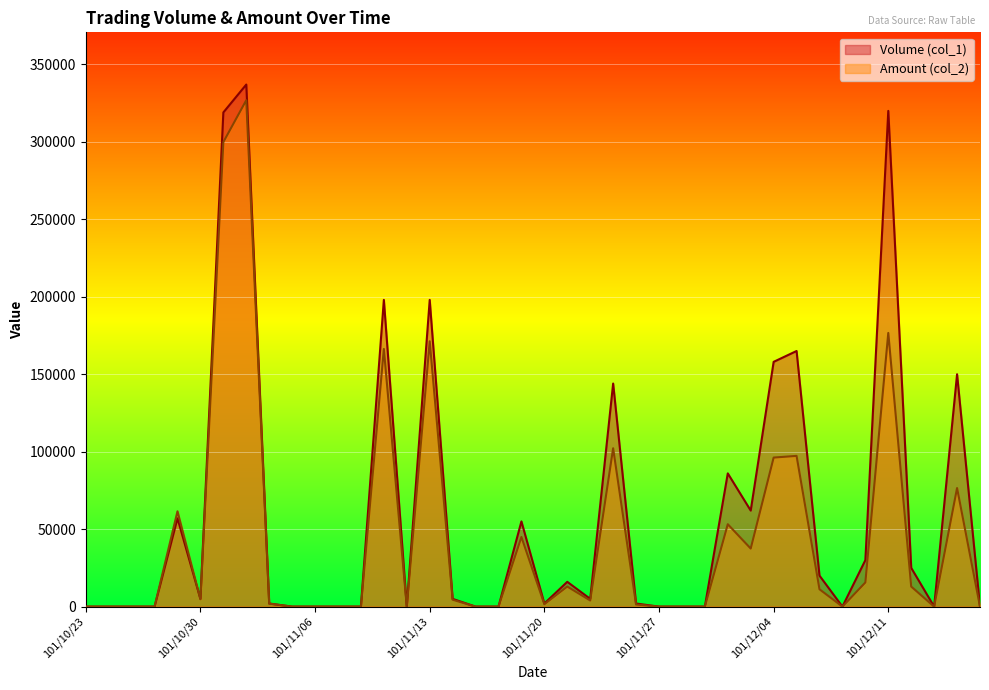

After their last crossing, which series has the higher values: Amount (col_2) or Volume (col_1)?

Volume (col_1)